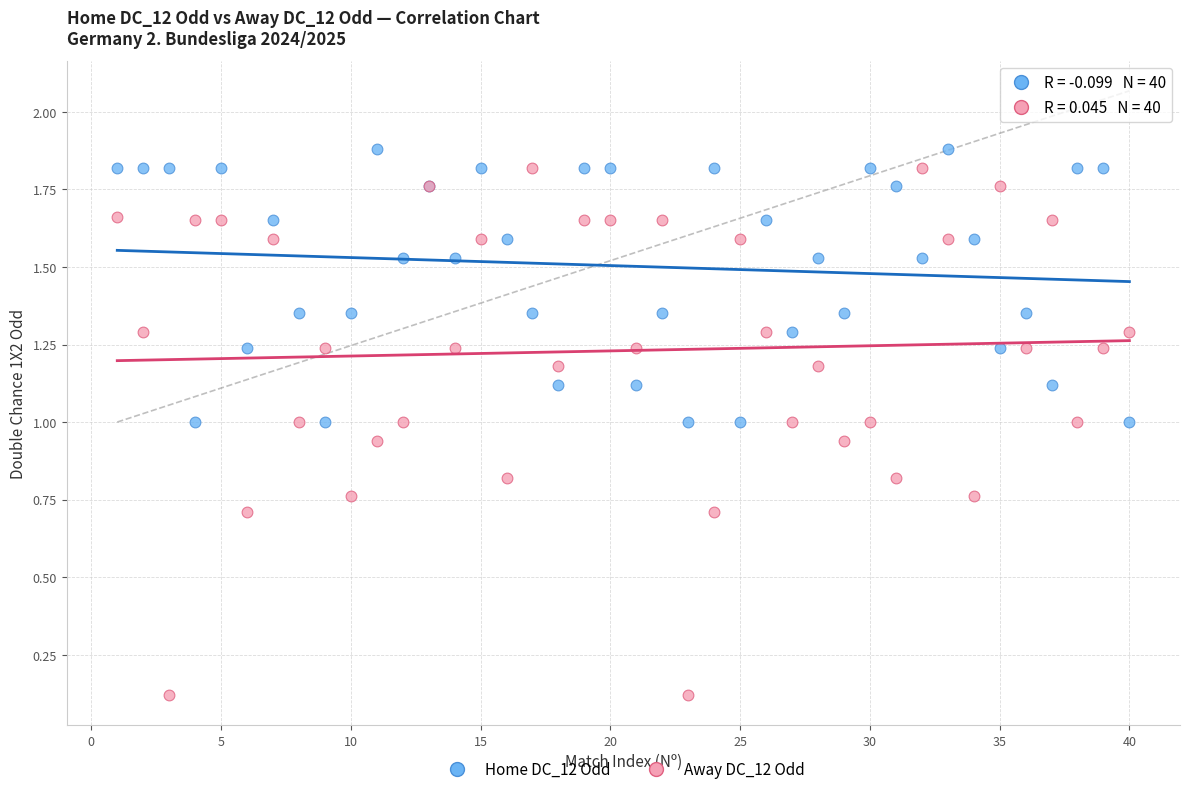

What is the X range (max minus min) for the scatter plot?

39.0